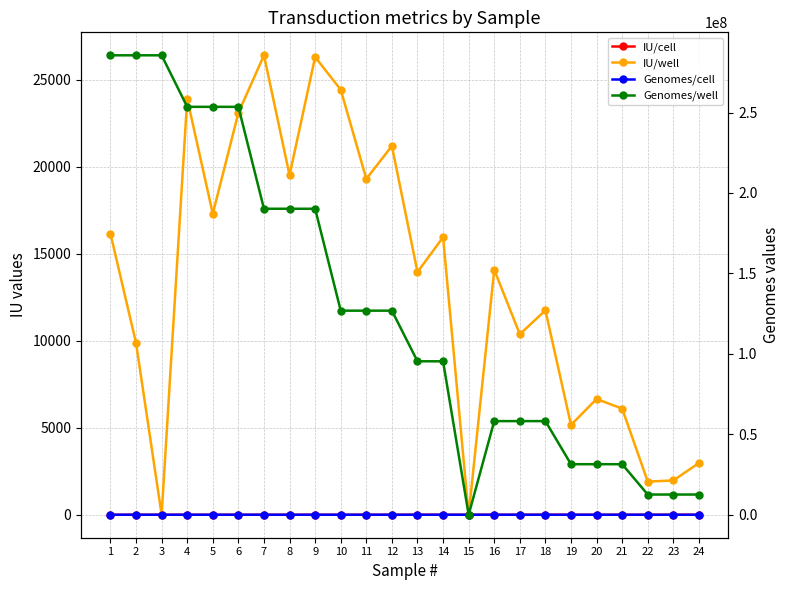

Reading left to right, list all the values displayed in this chart.

IU/cell: 1=0.1	2=0.0	3=0.0	4=0.1	5=0.1	6=0.1	7=0.1	8=0.1	9=0.1	10=0.1	11=0.1	12=0.1	13=0.0	14=0.1	15=0.0	16=0.0	17=0.0	18=0.0	19=0.0	20=0.0	21=0.0	22=0.0	23=0.0	24=0.0
IU/well: 1=16163.7	2=9878.2	3=0.0	4=23917.7	5=17308.7	6=23111.1	7=26419.5	8=19527.6	9=26321.0	10=24440.9	11=19313.3	12=21203.8	13=13957.6	14=15957.8	15=0.0	16=14087.2	17=10380.2	18=11754.0	19=5165.2	20=6656.7	21=6102.2	22=1909.5	23=1970.5	24=2976.3
Genomes/cell: 1=968.1	2=968.1	3=968.1	4=859.5	5=859.5	6=859.5	7=644.7	8=644.7	9=644.7	10=430.0	11=430.0	12=430.0	13=323.3	14=323.3	15=0.0	16=197.3	17=197.3	18=197.3	19=106.5	20=106.5	21=106.5	22=42.6	23=42.6	24=42.6
Genomes/well: 1=285579879.3	2=285579879.3	3=285579879.3	4=253554951.6	5=253554951.6	6=253554951.6	7=190196199.6	8=190196199.6	9=190196199.6	10=126854582.4	11=126854582.4	12=126854582.4	13=95383679.7	14=95383679.7	15=0.0	16=58201179.4	17=58201179.4	18=58201179.4	19=31413786.7	20=31413786.7	21=31413786.7	22=12565514.7	23=12565514.7	24=12565514.7